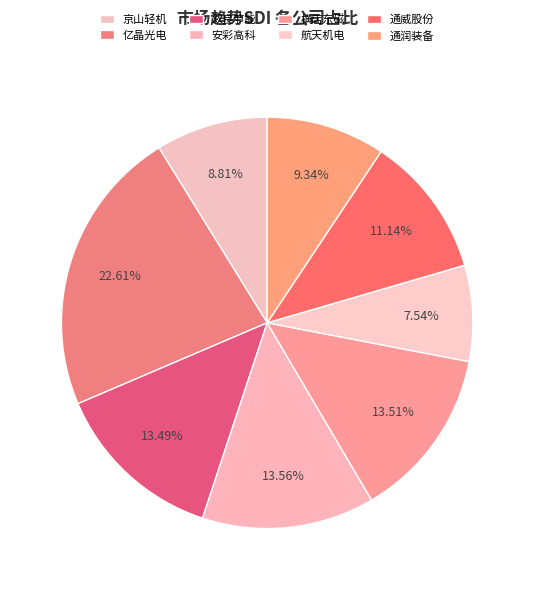

Which category has the smallest portion of the pie?

航天机电